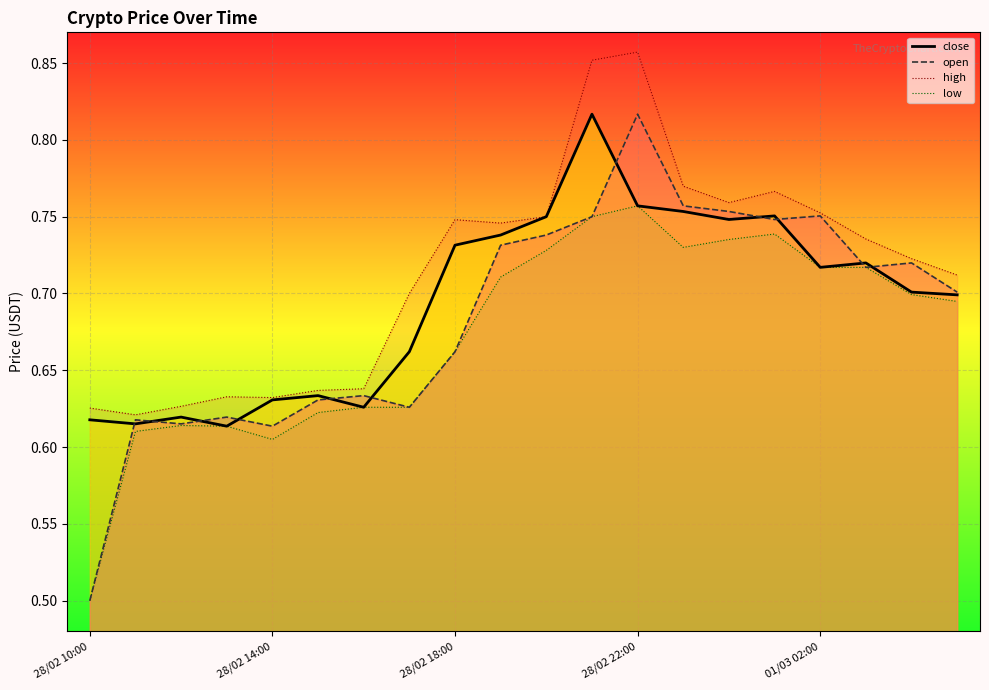

Rank the series at 01/03 00:00 from lowest to highest value.

low, close, open, high